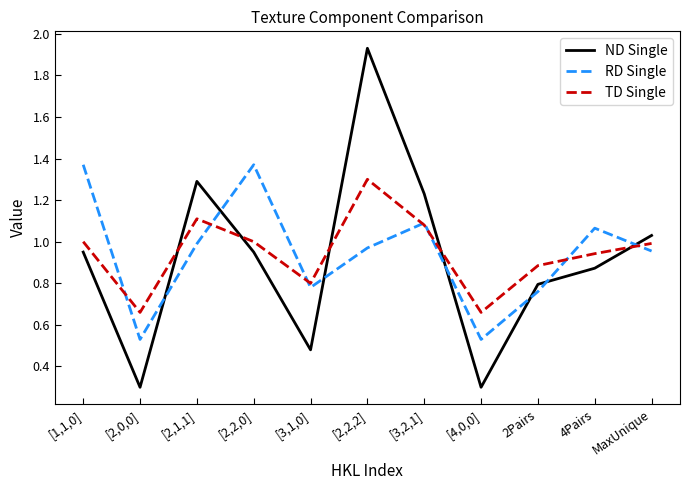

Where do RD Single and ND Single first cross each other?

[2,0,0] and [2,1,1]